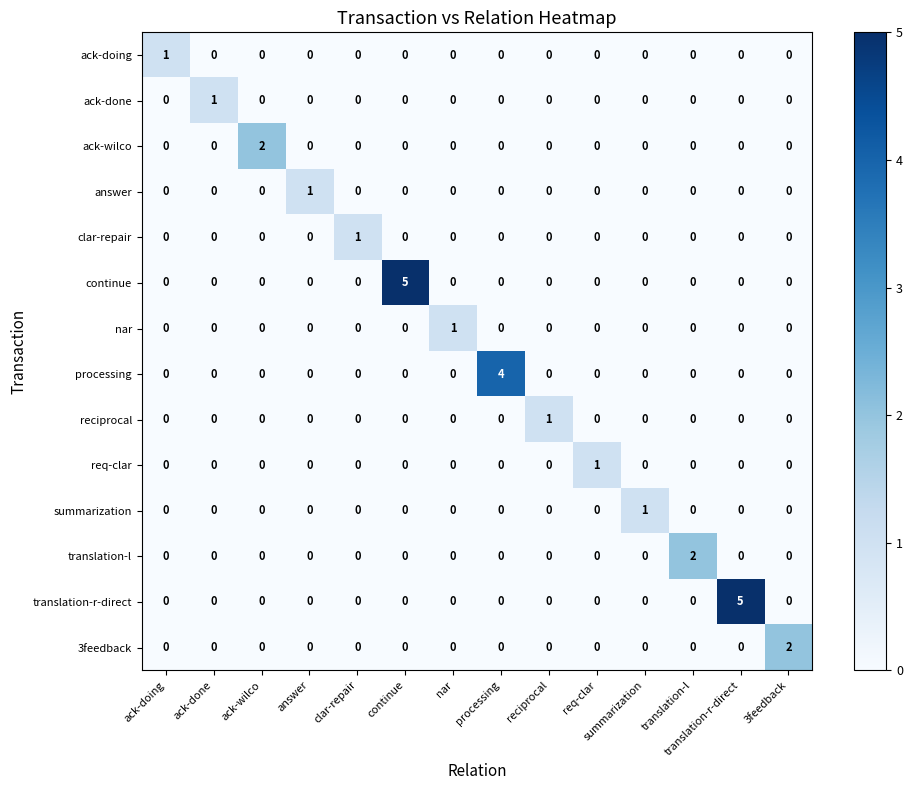

What is the difference between the highest and lowest values at ack-wilco?

2